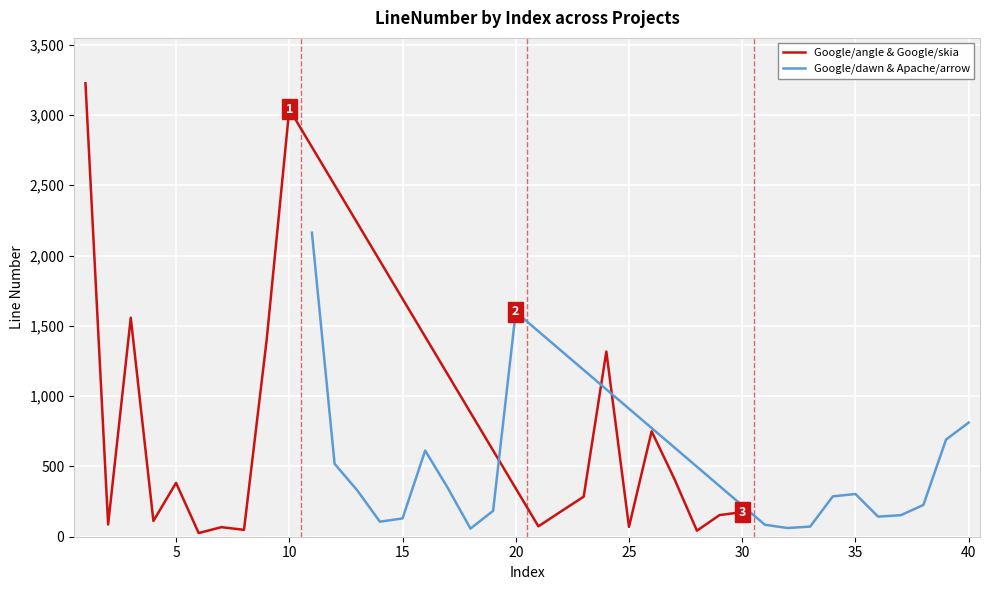

How many values in the Google/dawn & Apache/arrow series exceed 287?

9